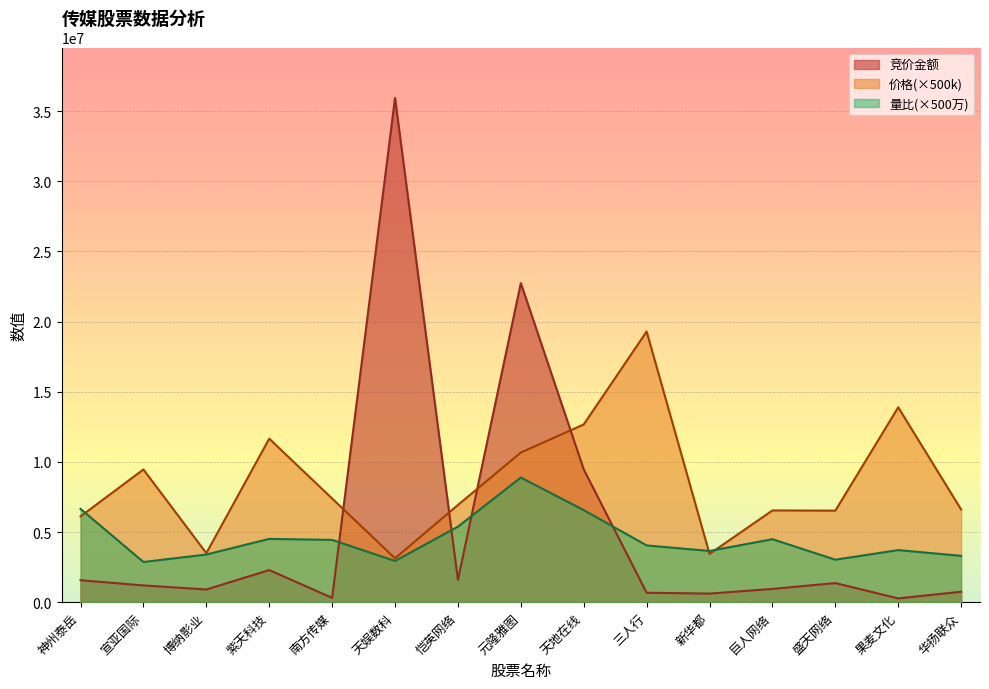

What is the label of the 14th point from the right?

宣亚国际